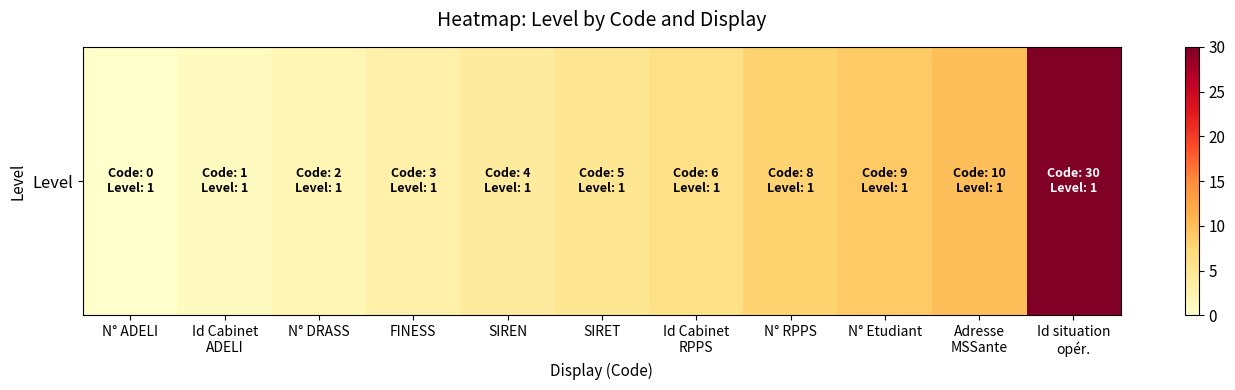

The value at Id situation
opér. is 51. True or false?

False